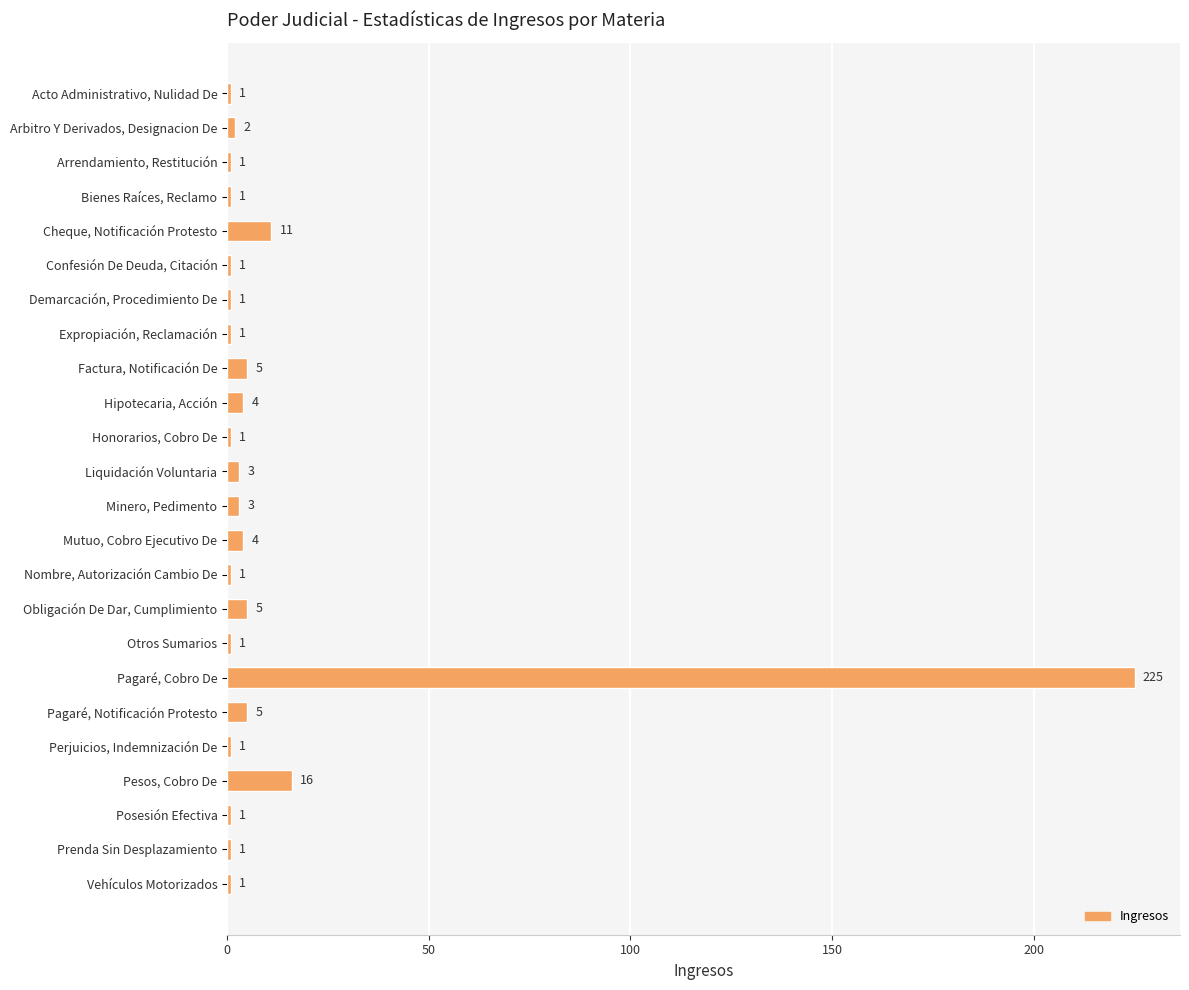

What position from the bottom is Posesión Efectiva?

3